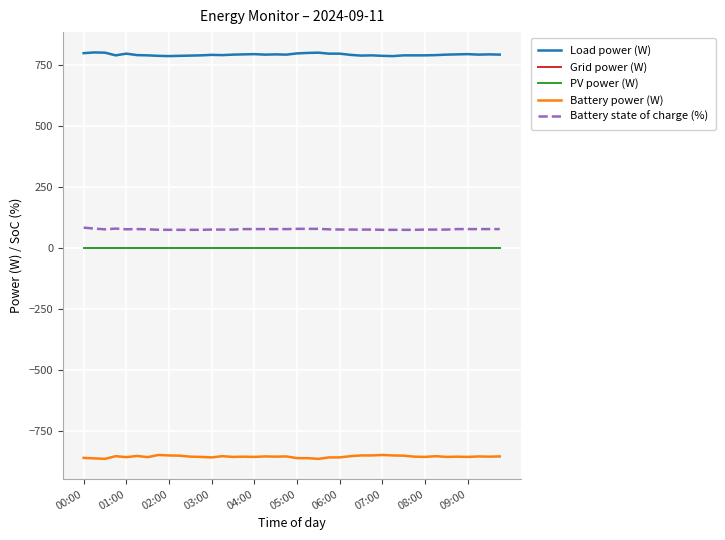

What is the smallest value displayed?

-866.0